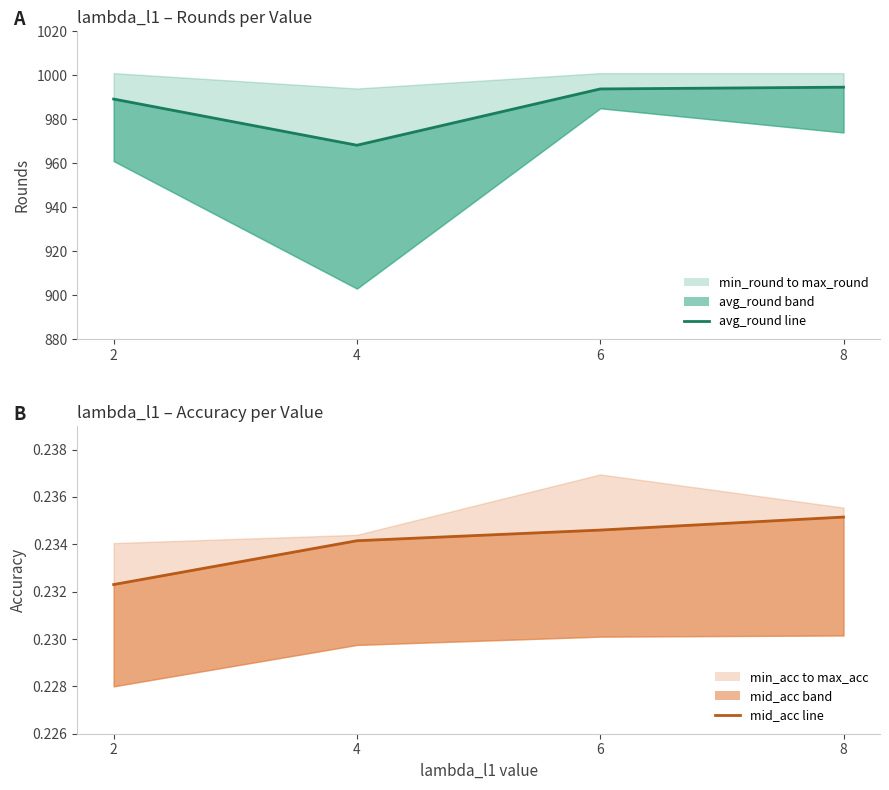

At which label is avg_round line closest to 981?

2